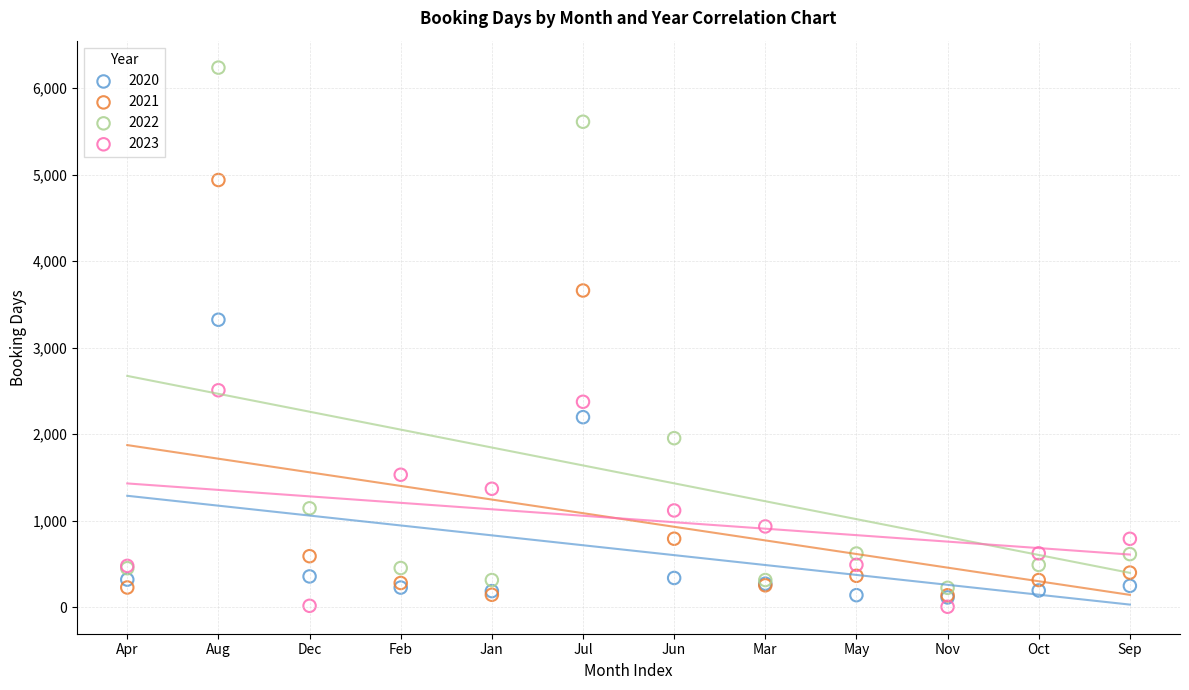

In the 2022 series, what Y value is closest to 3230?

1953